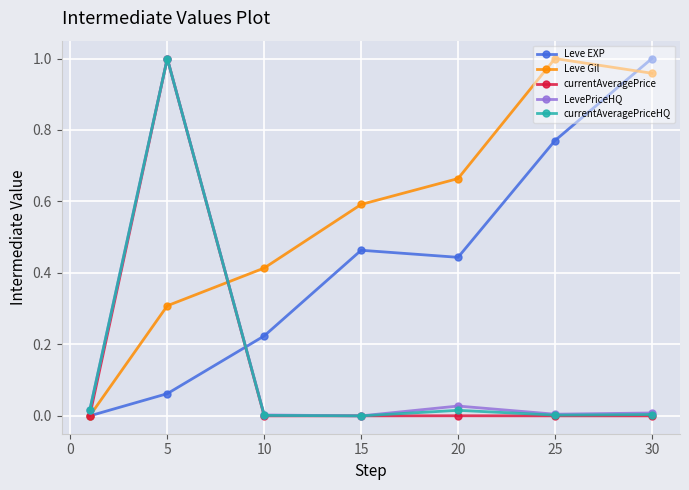

How many categories are shown in the chart?

7